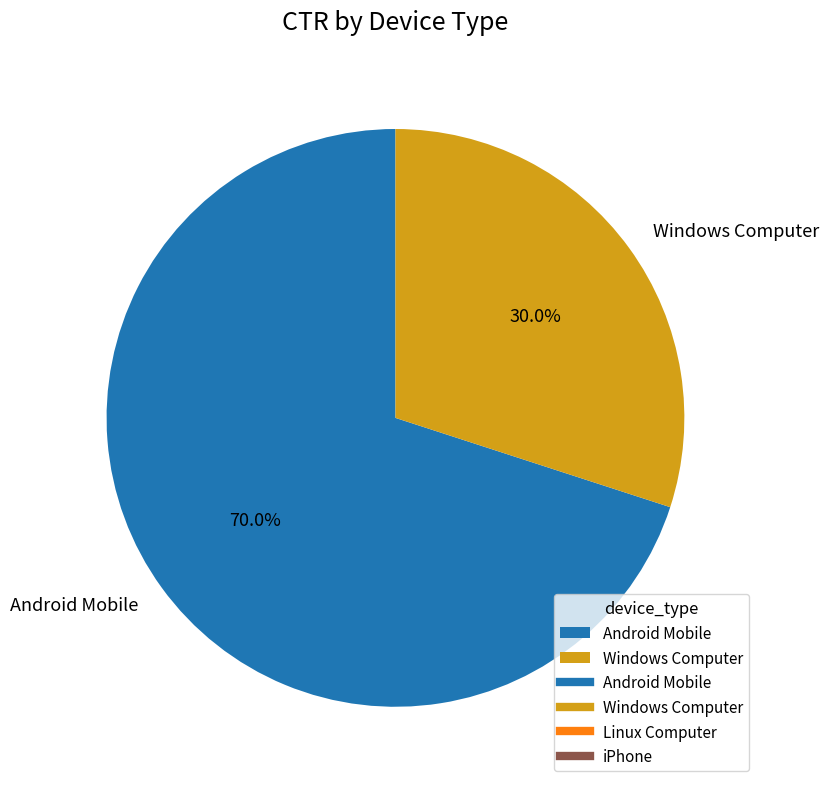

Count the number of slices in the pie.

2